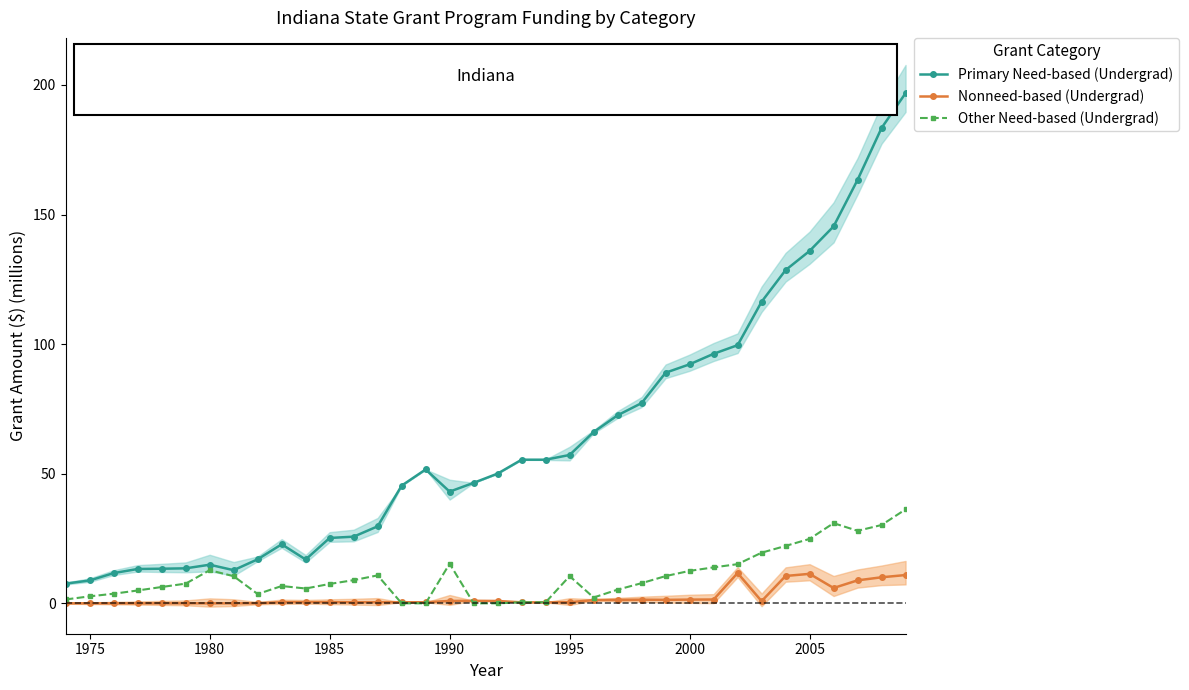

Is it true that Primary Need-based (Undergrad) equals 16.7 at 1985?

False